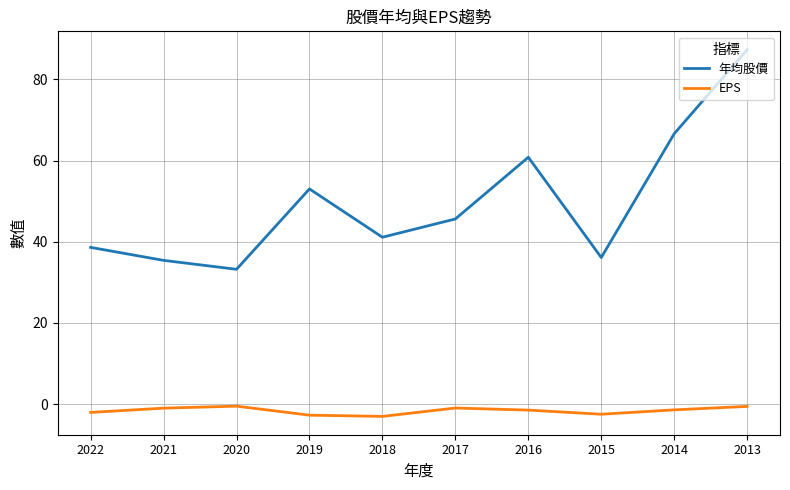

True or false: 年均股價 and EPS cross at least once.

False